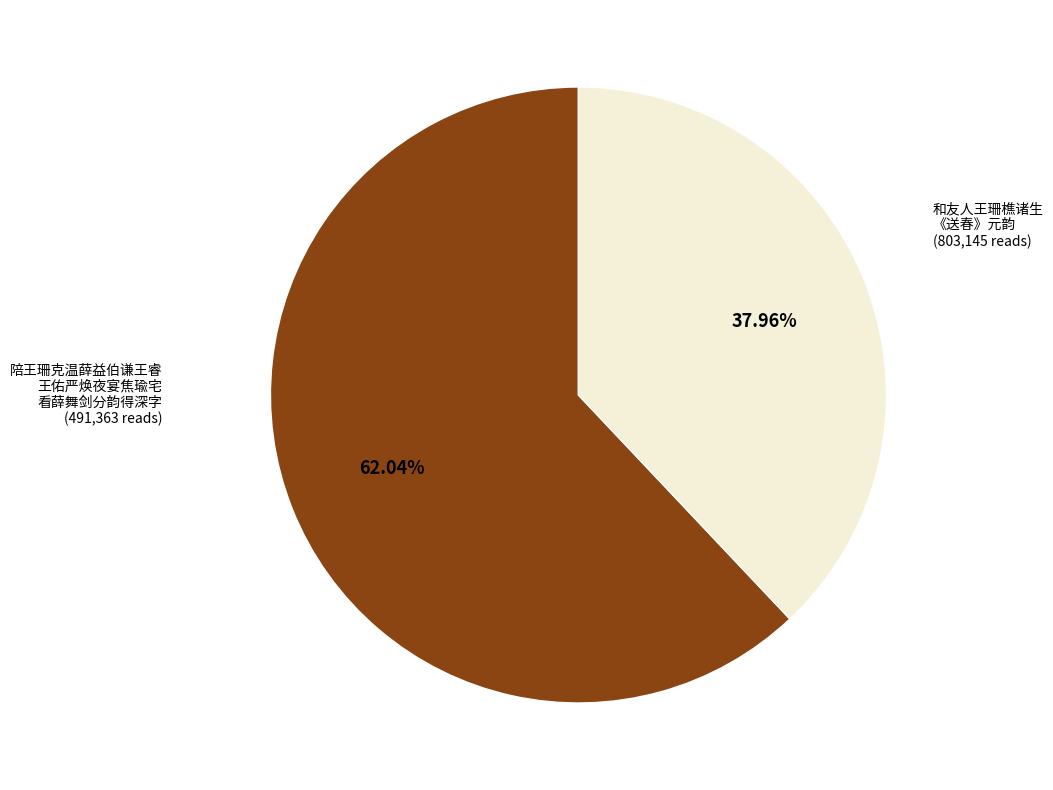

Is there a majority slice in this chart?

Yes